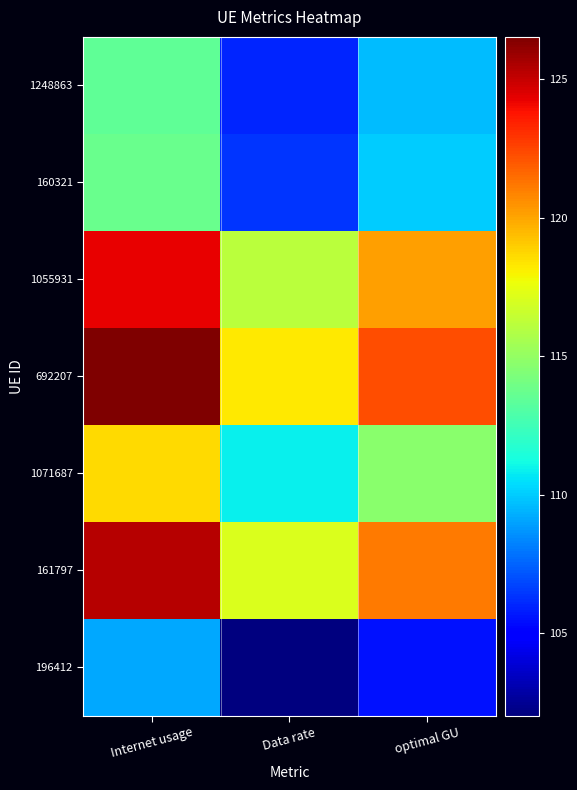

At which category does the chart reach its minimum across all series?

Data rate